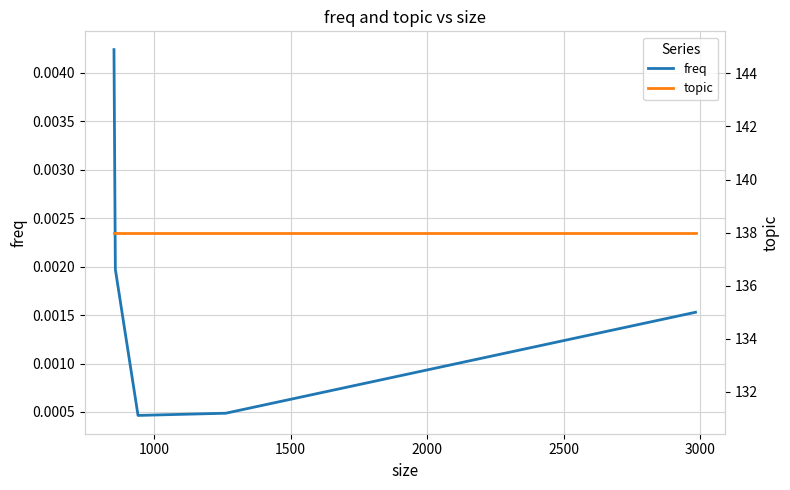

Rank the series by their maximum value, from lowest to highest.

freq, topic